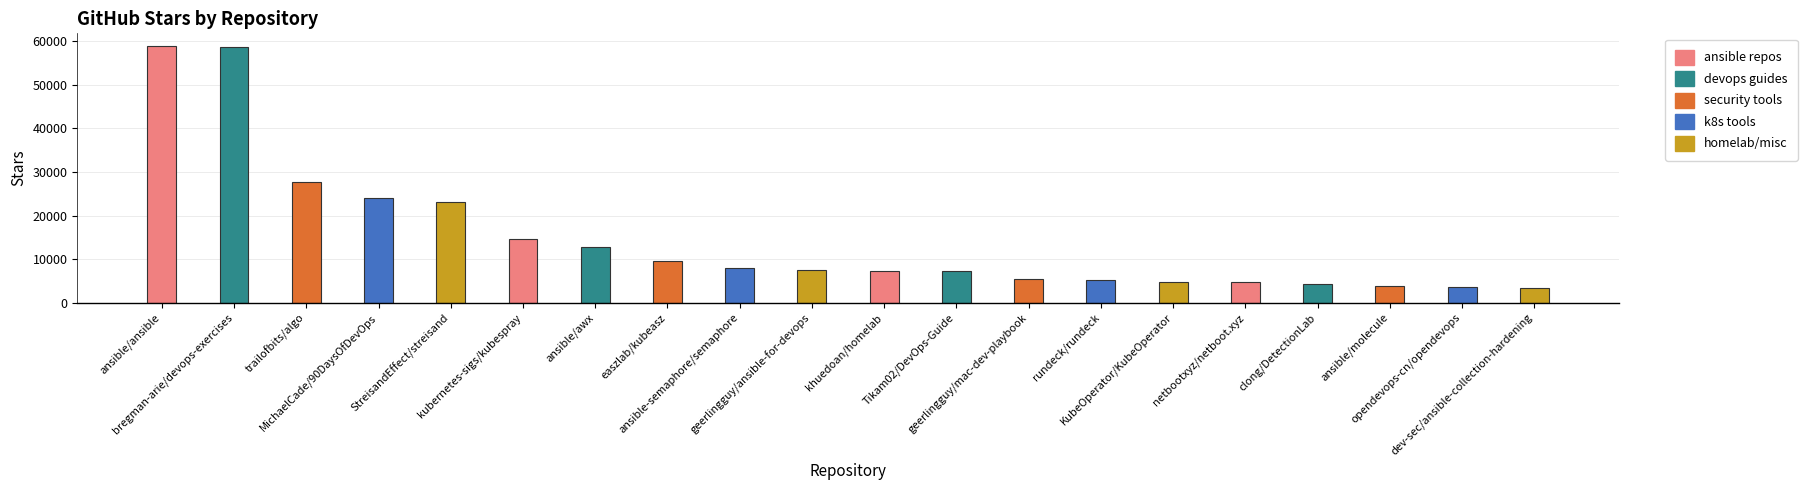

What is the difference between the maximum and minimum values?

55500